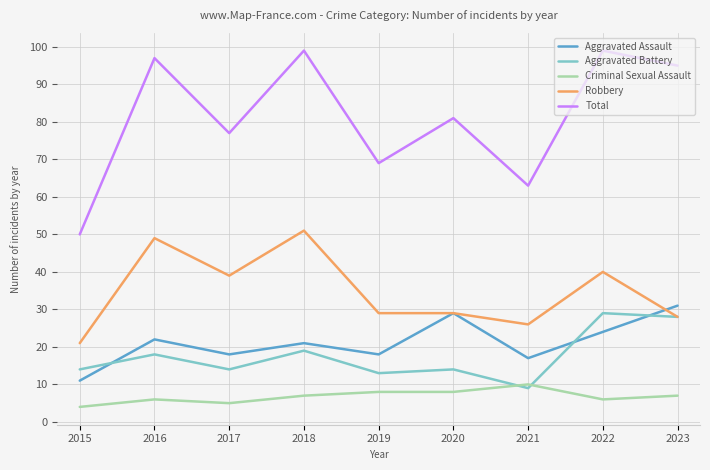

What is the average value of the Aggravated Battery series?

18